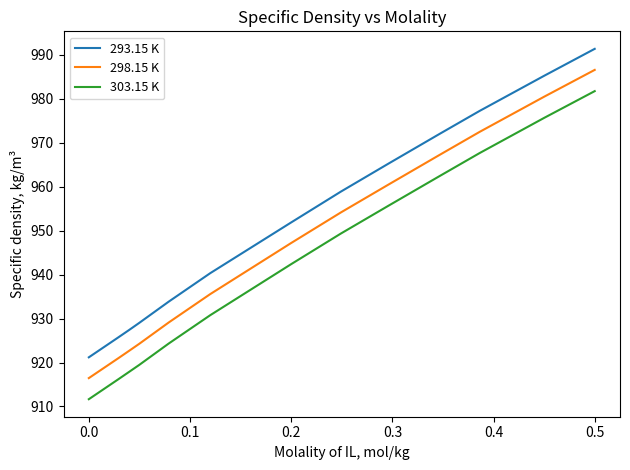

True or false: 293.15 K and 303.15 K cross at least once.

False